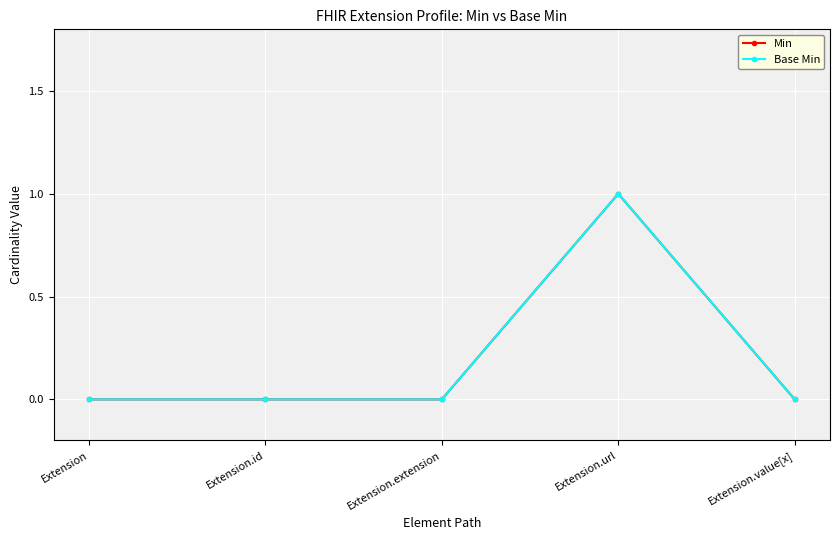

Is this an area chart (filled region under the line)?

No